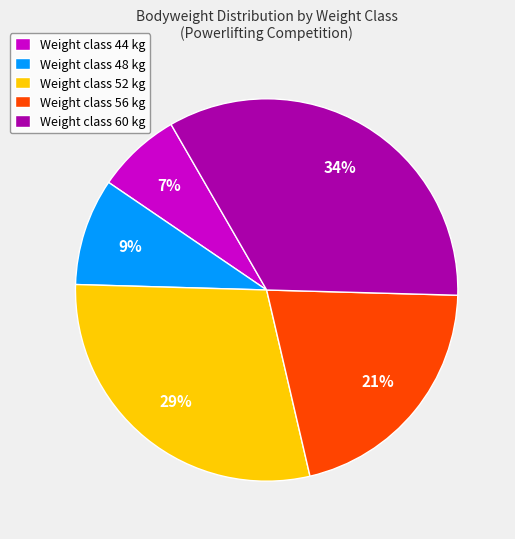

Is there any slice that represents more than half of the pie?

No